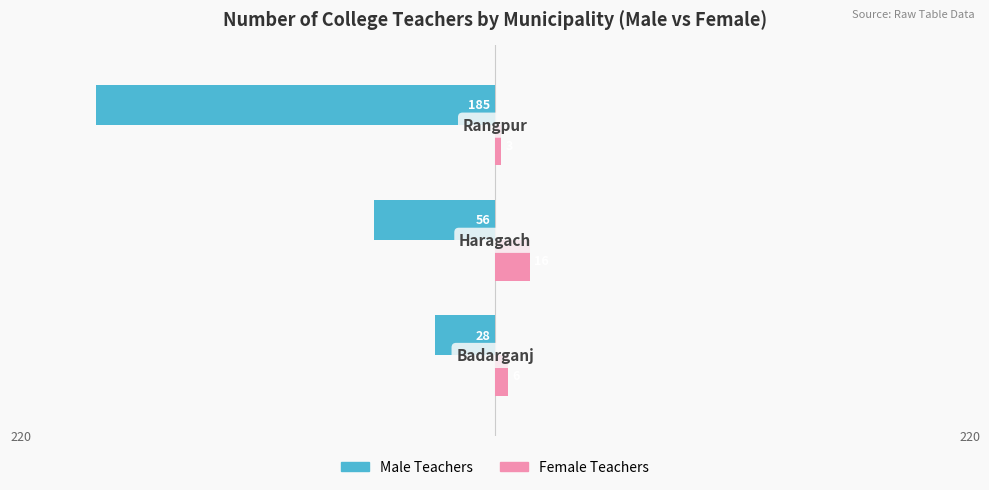

What are all the series names shown in the legend?

Male Teachers, Female Teachers